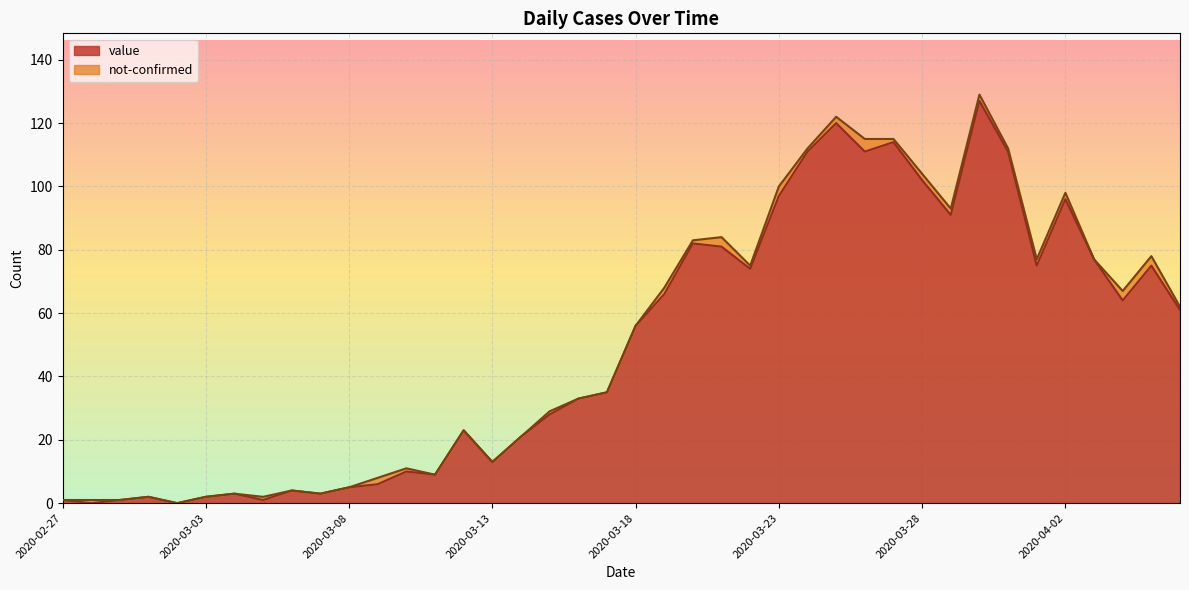

What is the value of the 9th point from the left?

4